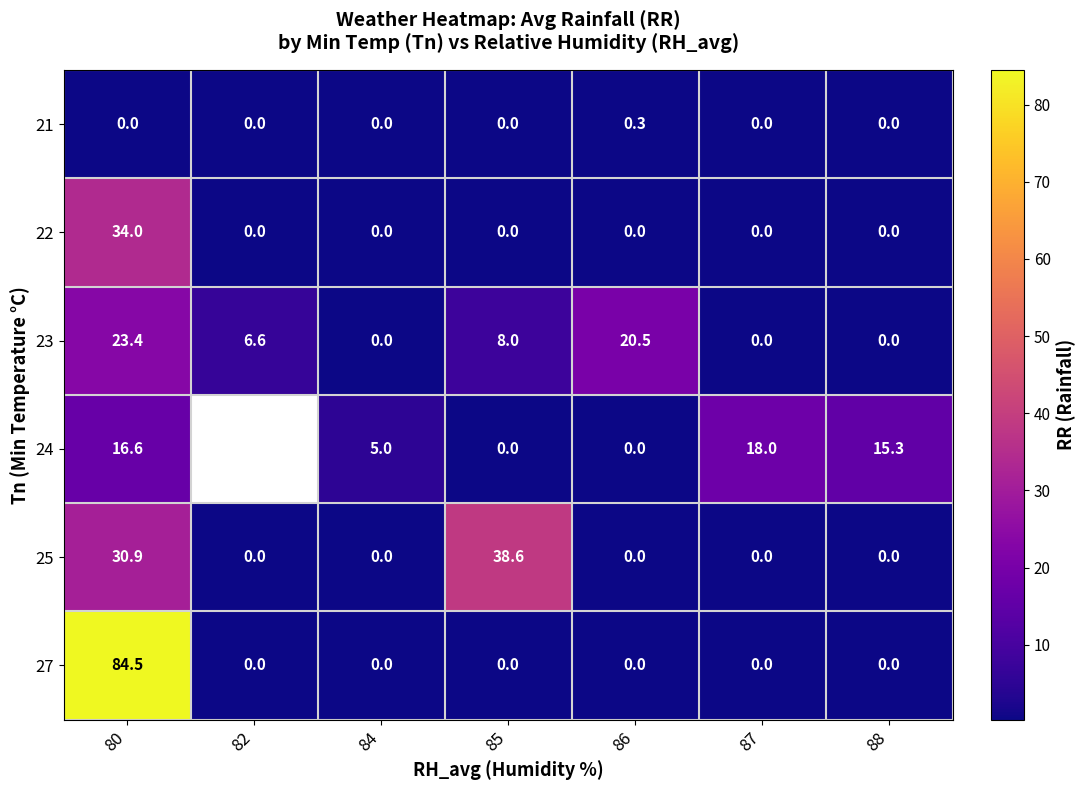

At which label is 23 closest to 11?

85